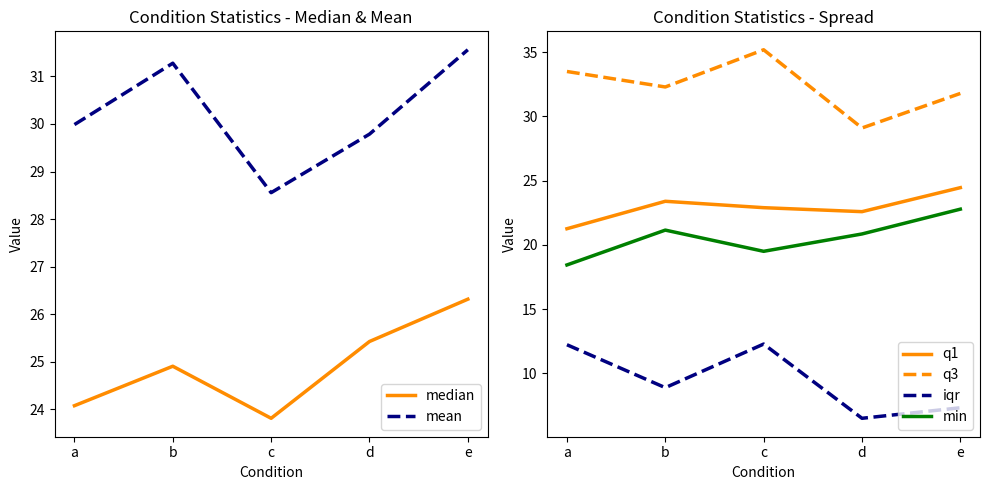

What is the approximate value of mean at c?

28.6